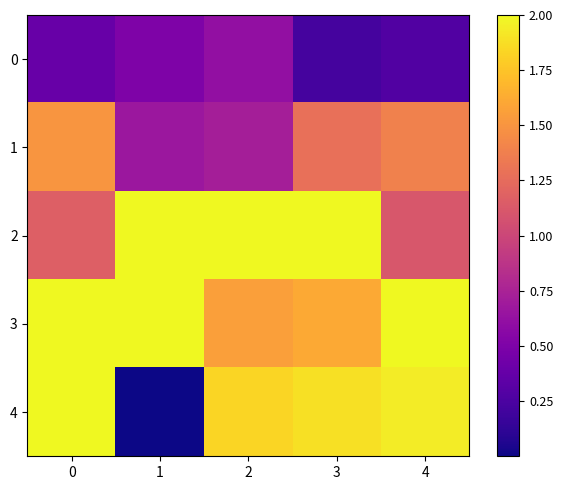

Reading left to right, what are all the values shown in this chart?

0: 0=0.4	1=0.5	2=0.6	3=0.2	4=0.3
1: 0=1.5	1=0.7	2=0.7	3=1.3	4=1.4
2: 0=1.2	1=2.0	2=2.0	3=2.0	4=1.1
3: 0=2.0	1=2.0	2=1.6	3=1.6	4=2.0
4: 0=2.0	1=0.0	2=1.8	3=1.9	4=1.9